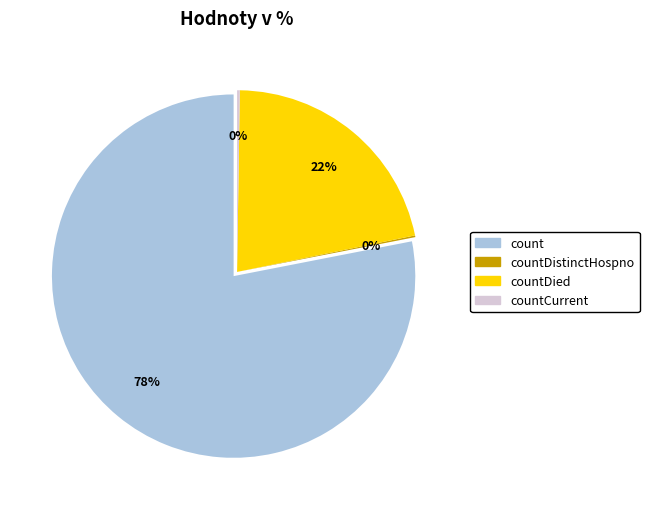

Which has a higher value, countDistinctHospno or count?

count